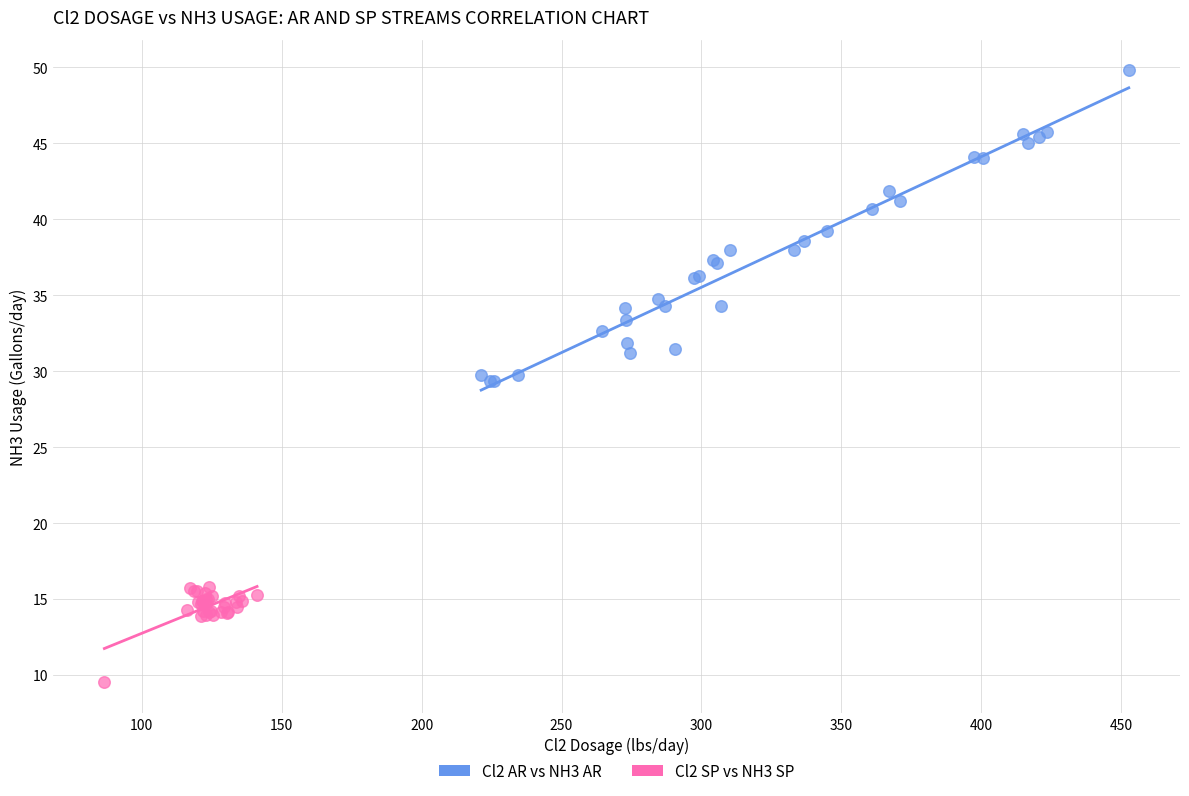

What are all the series names shown in the legend?

Cl2 AR vs NH3 AR, Cl2 SP vs NH3 SP